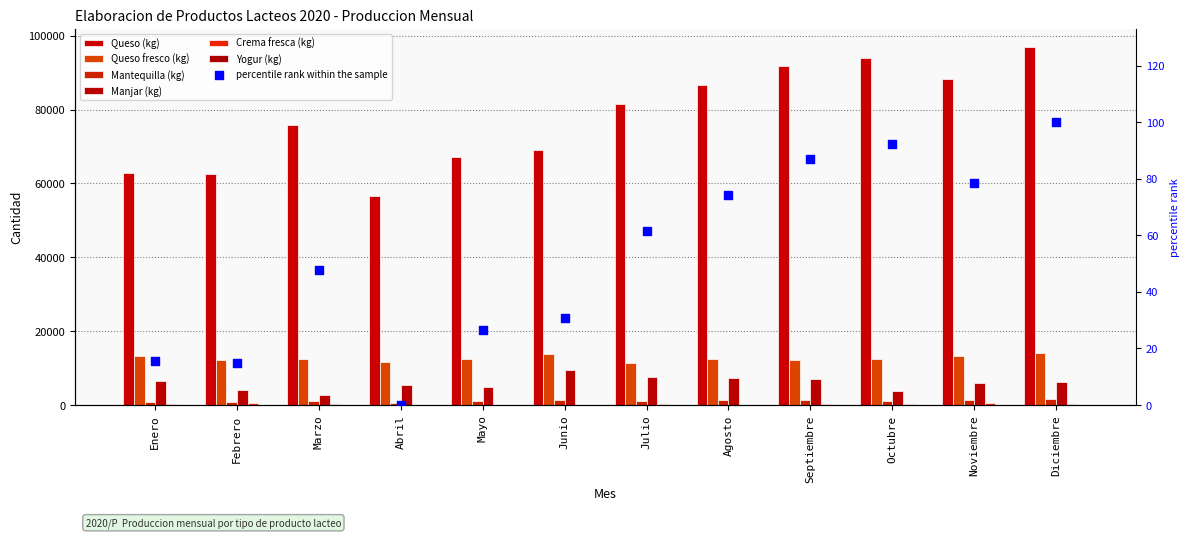

At which category is the sum across all series the highest?

Diciembre